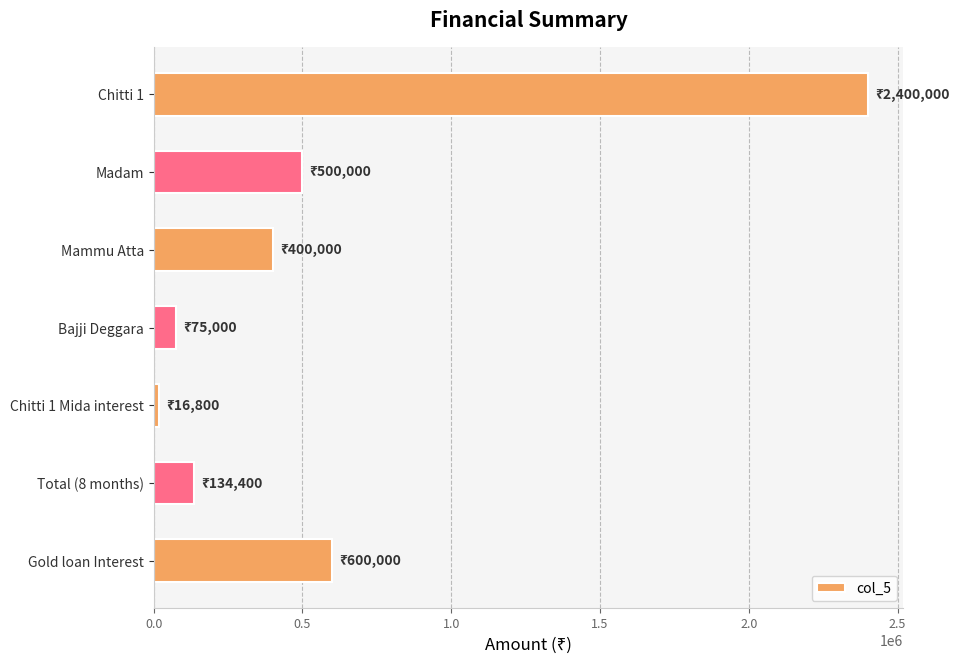

What is the label of the 2nd bar from the bottom?

Total (8 months)